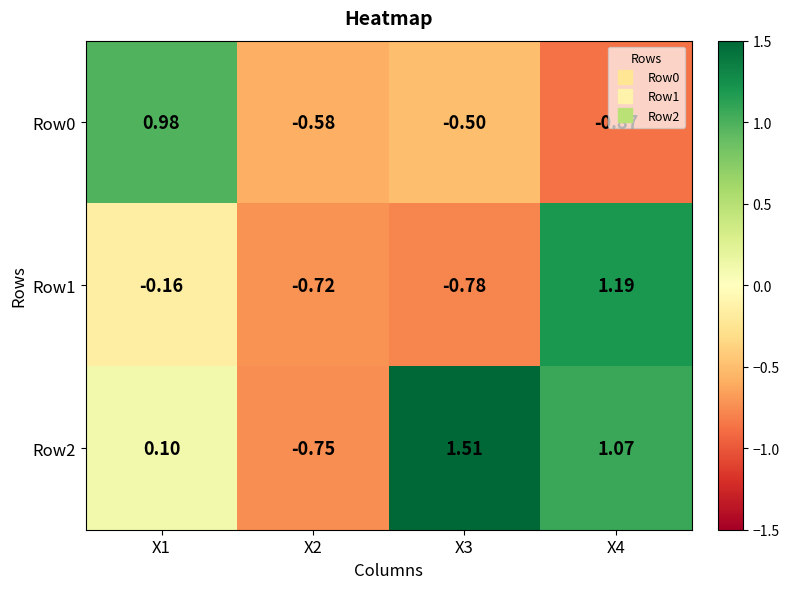

Is the value of Row1 at X3 greater than the value of Row0 at X2?

No